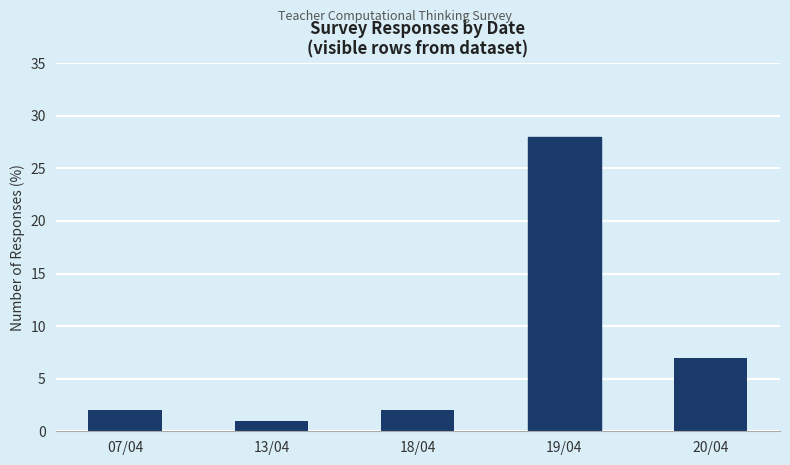

The chart shows a value of 7 at 20/04. True or false?

True